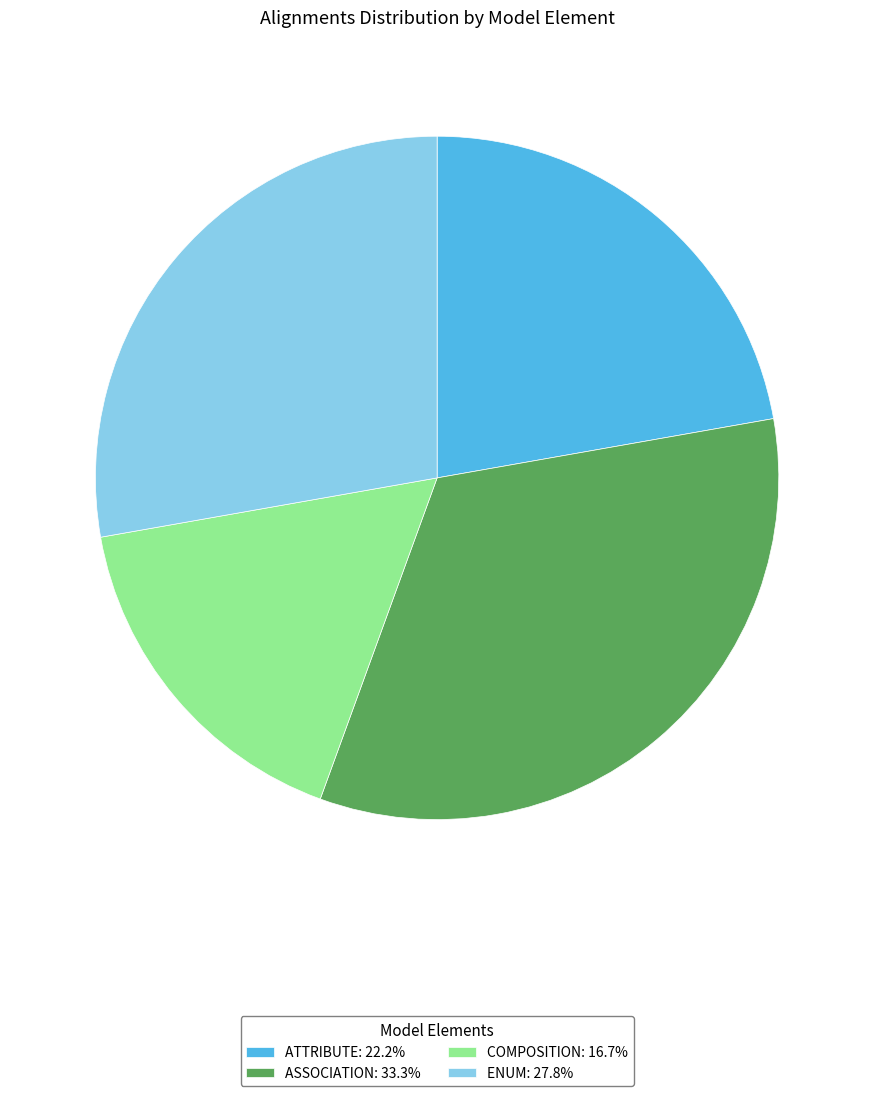

Is ATTRIBUTE: 22.2% the majority of the pie?

No